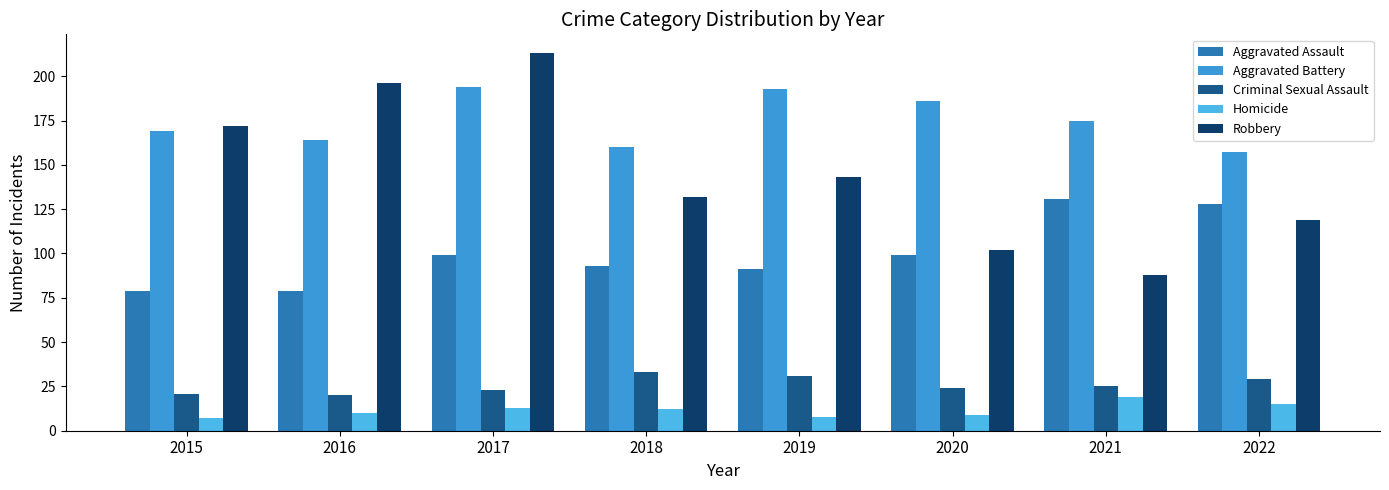

Where is Criminal Sexual Assault nearest to the value 26?

2021